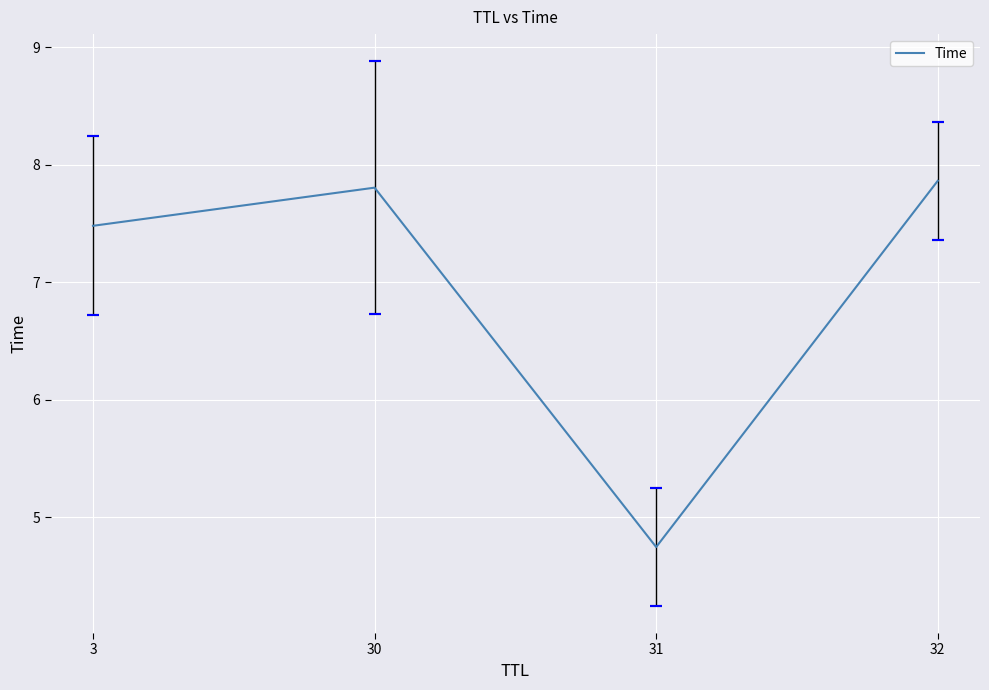

Where is the first local minimum?

31